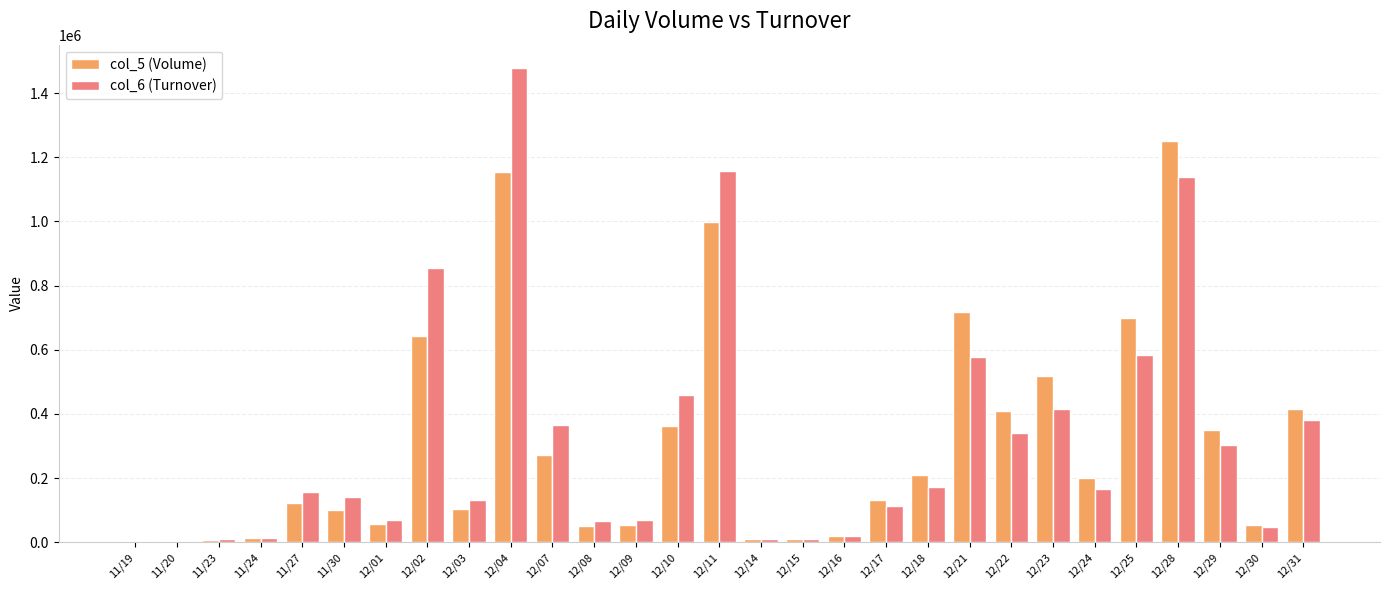

Which series changed the most between 12/04 and 12/10?

col_6 (Turnover)